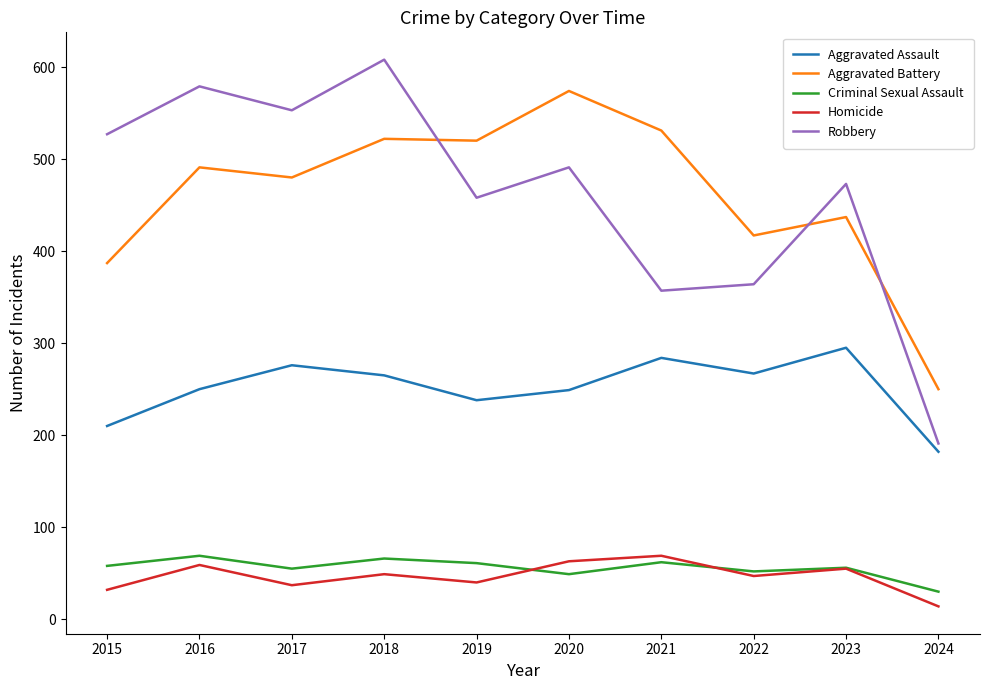

At which label does Aggravated Assault first exceed 265?

2017